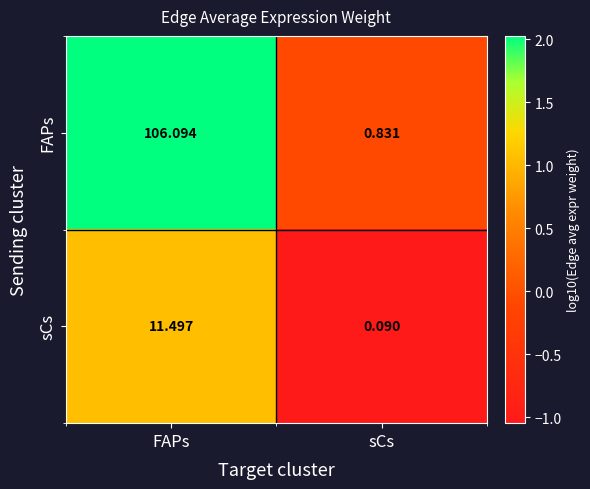

Which series has the widest spread of values?

FAPs